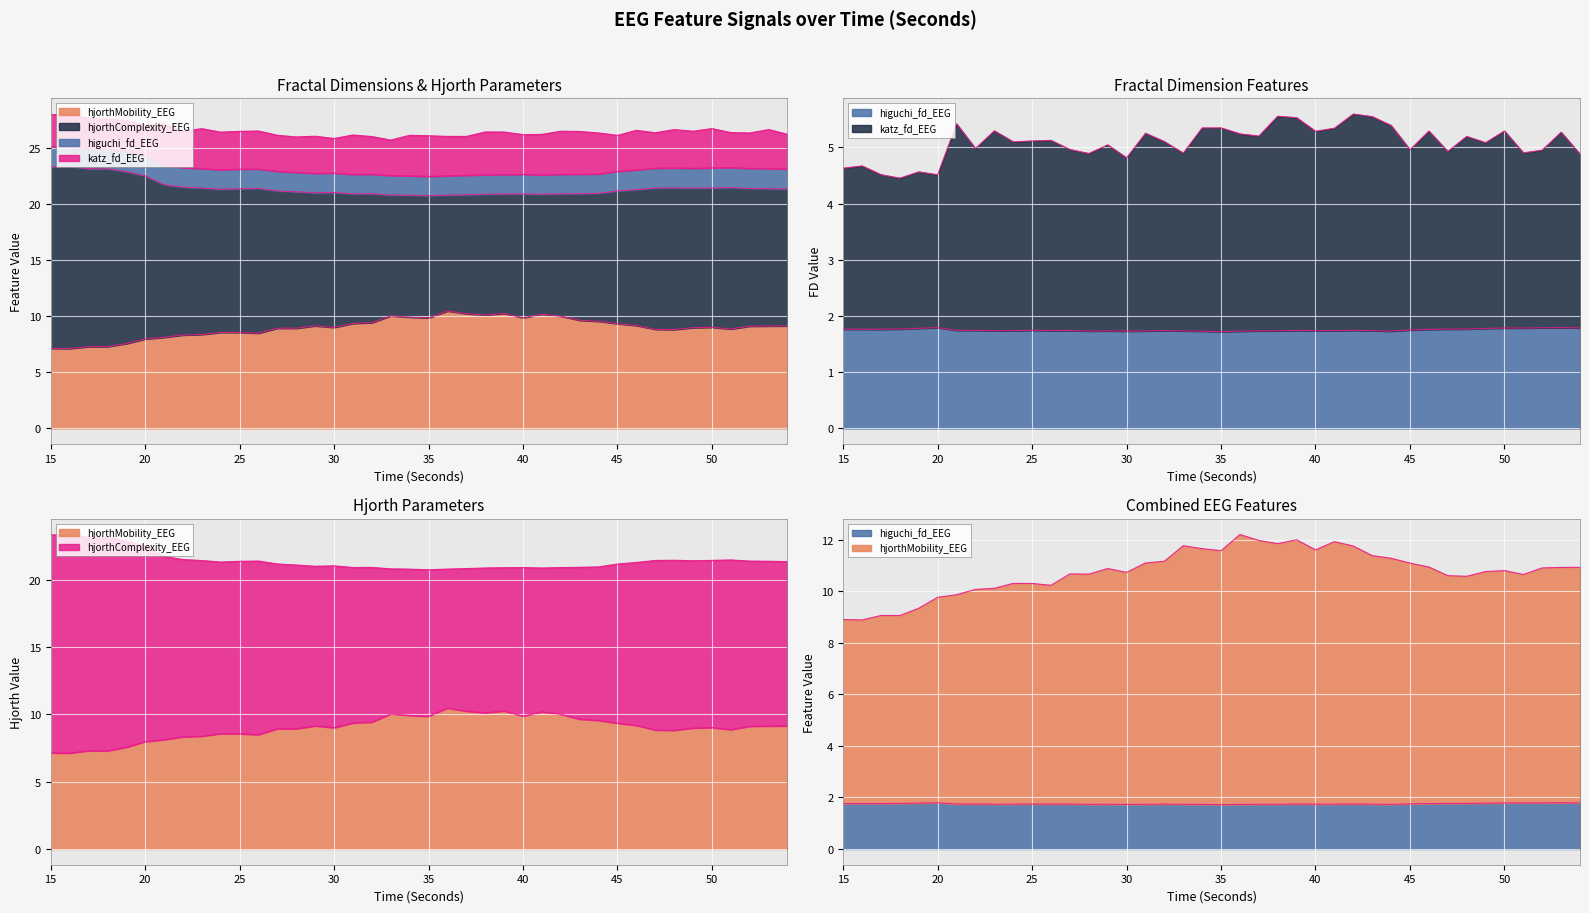

What is the minimum value shown in the chart?

1.7